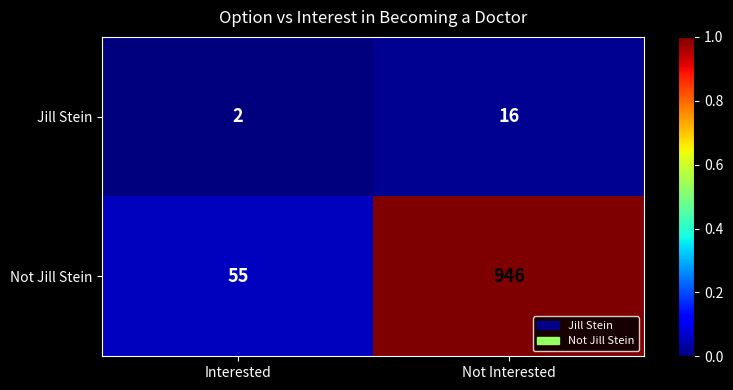

Which series has the largest total across all categories?

Not Jill Stein